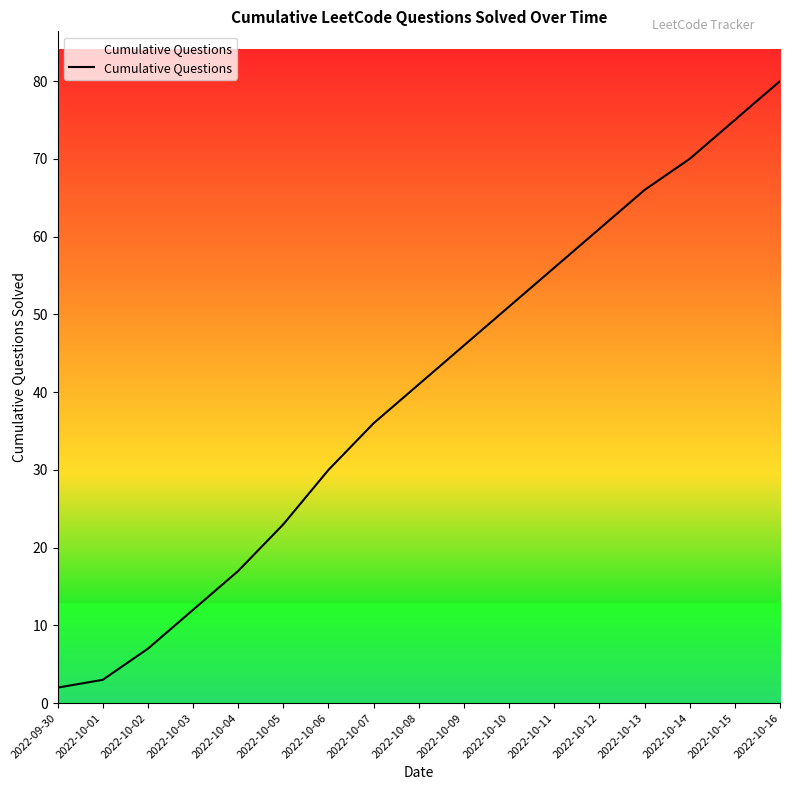

Which has a higher value, 2022-10-16 or 2022-09-30?

2022-10-16